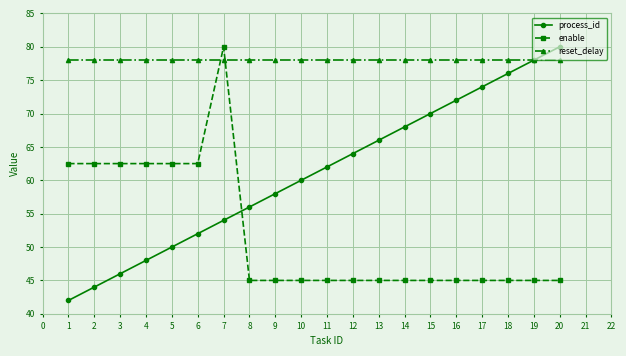

Which series has the largest total across all categories?

reset_delay